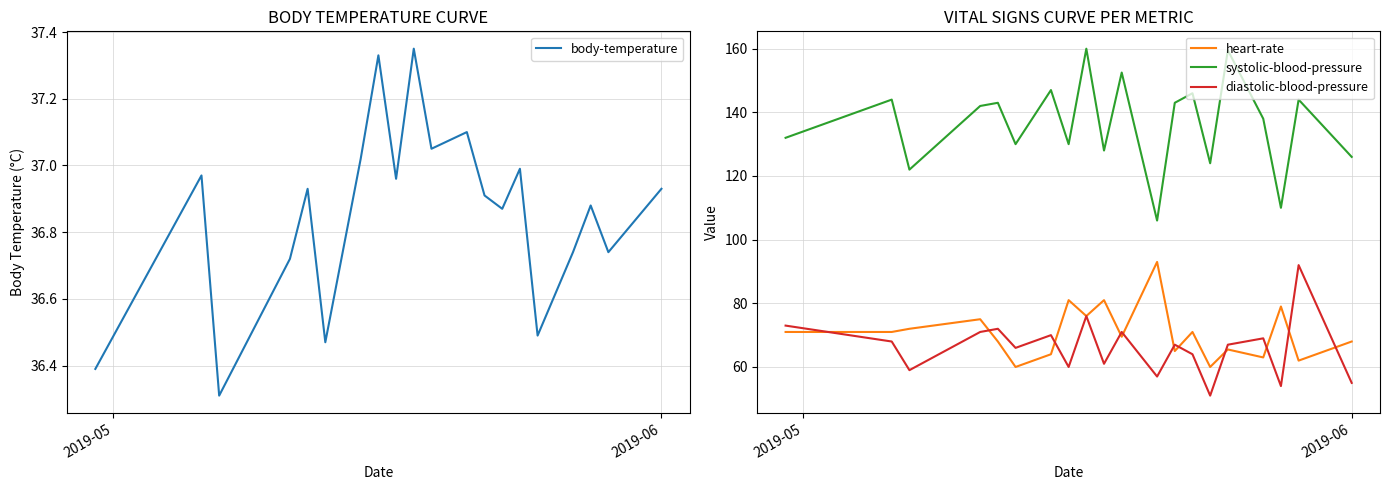

What is the maximum value shown in the chart?

160.0